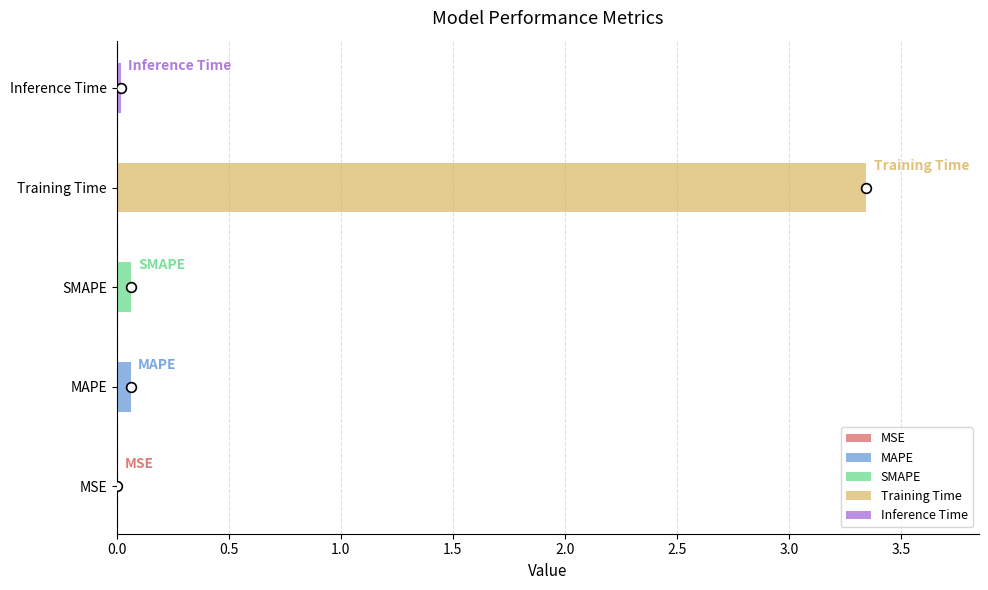

How many categories are shown in the chart?

5